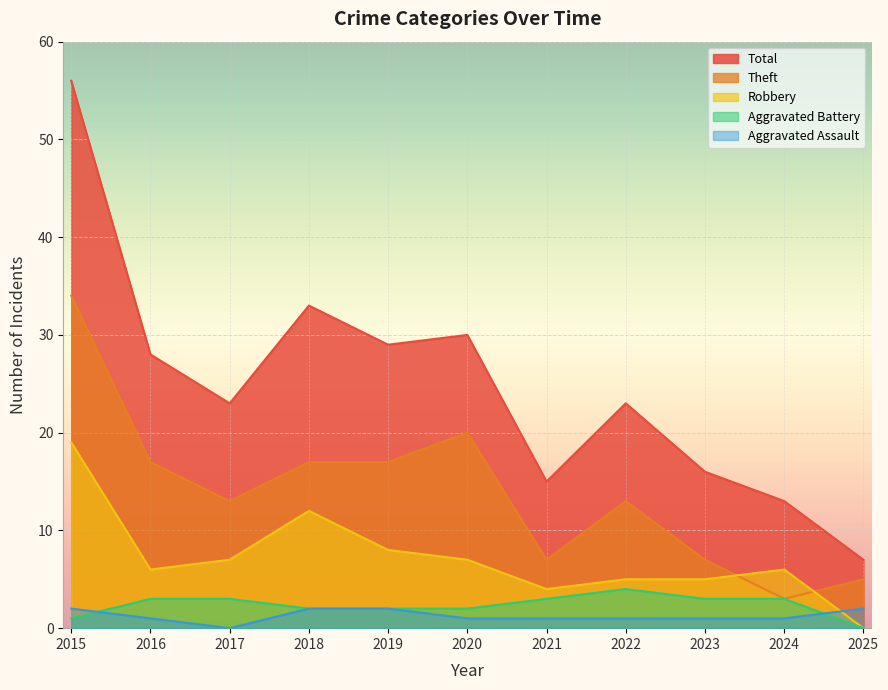

True or false: Robbery has a value of 7 at 2020.

True